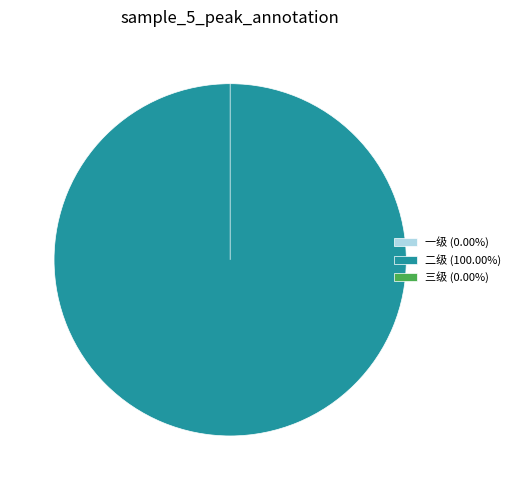

What is the largest slice in the pie chart?

二级